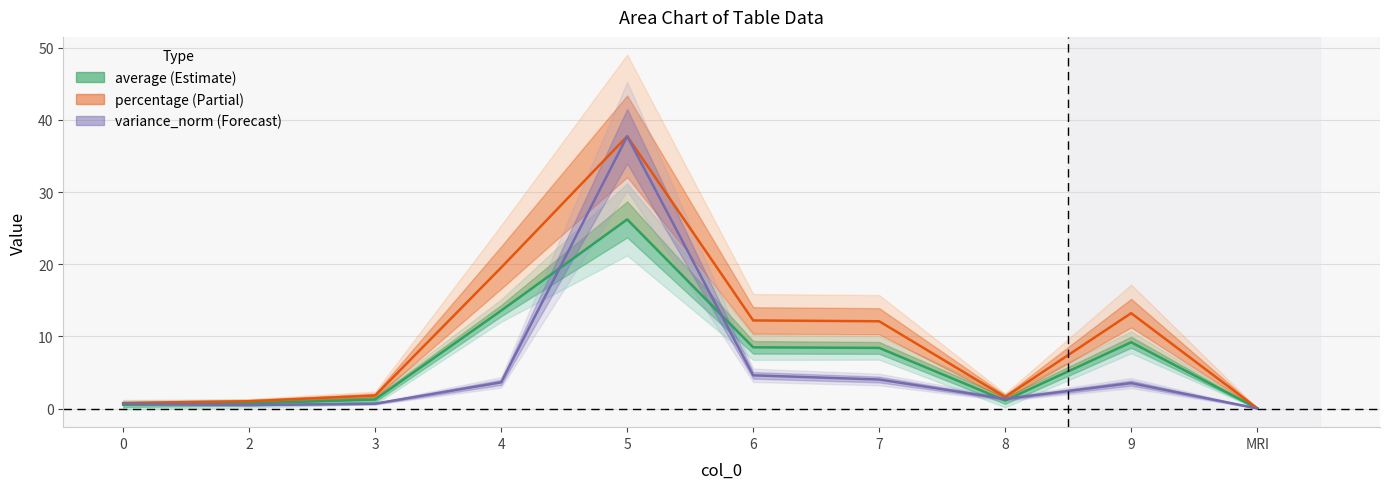

What are all the series names shown in the legend?

average, percentage, variance (norm)